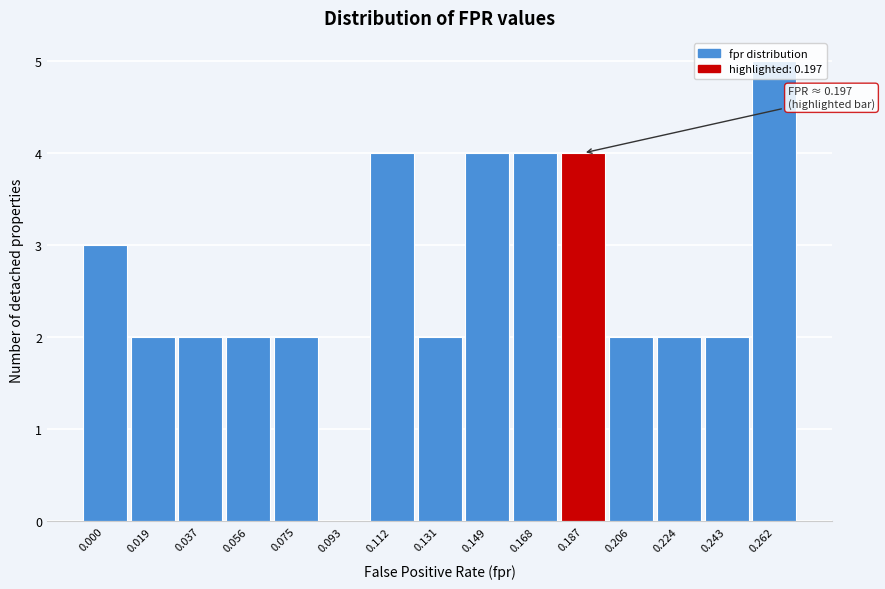

What is the sum of all values?

40